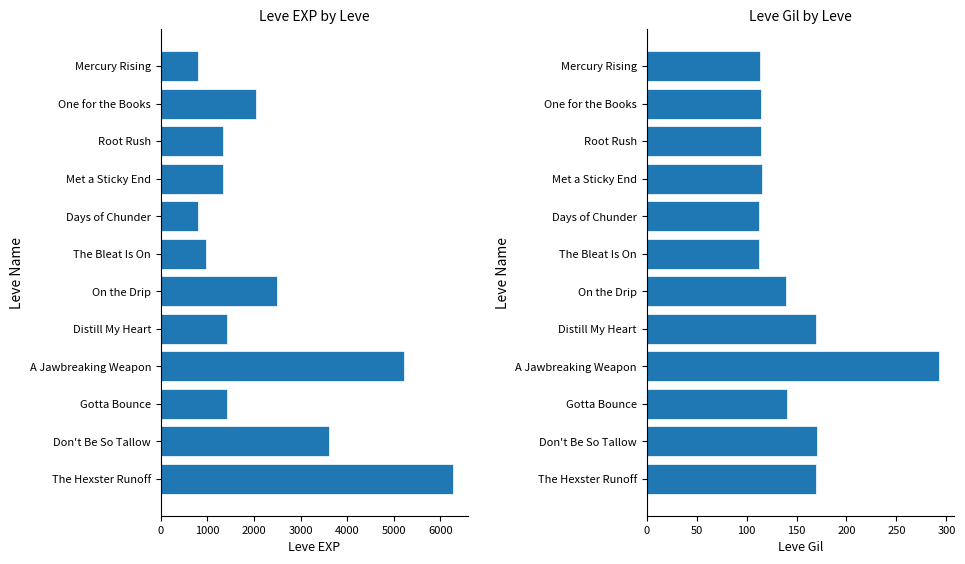

The Leve EXP series shows 4729 at Don't Be So Tallow. True or false?

False